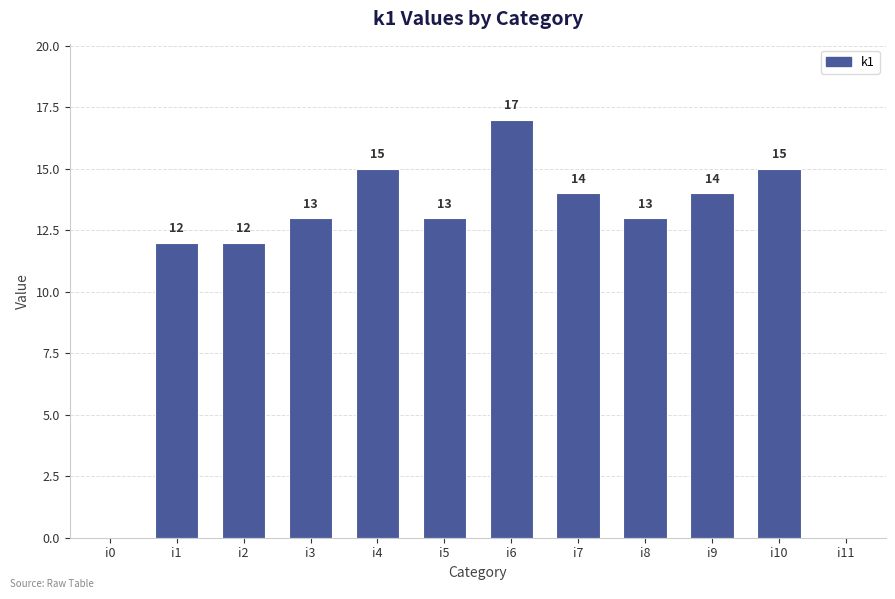

What is the sum of the values at i4 and i6?

32